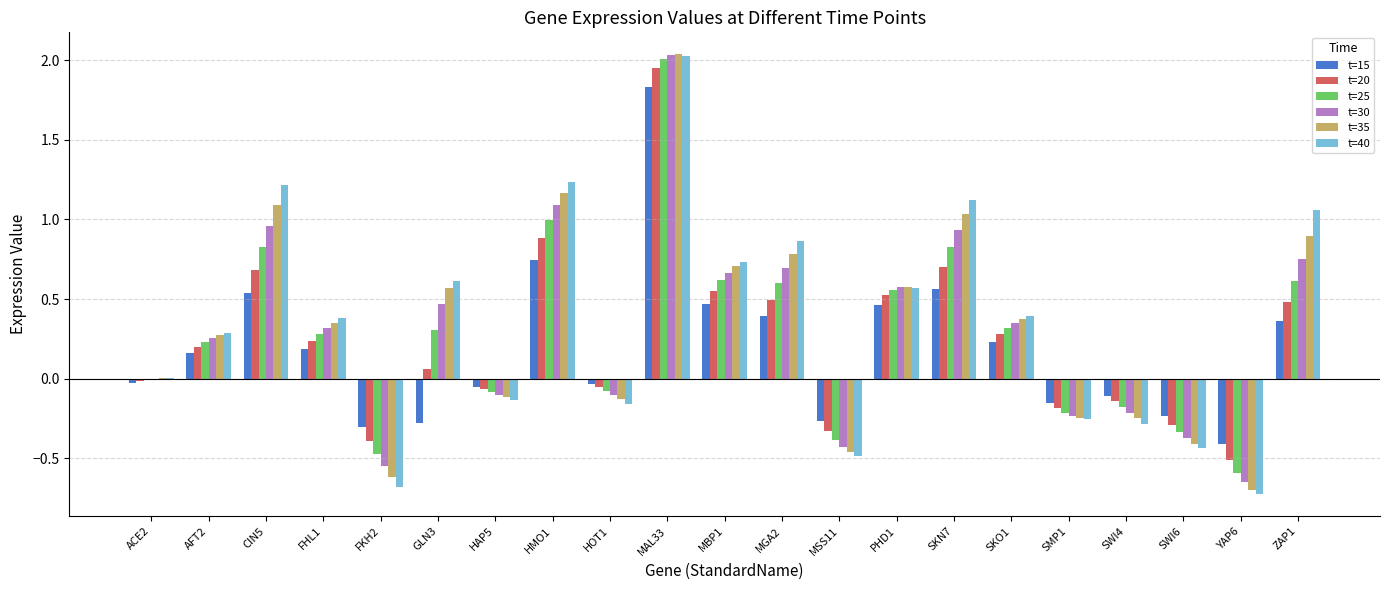

Is it true that t=40 equals -0.5 at MSS11?

True